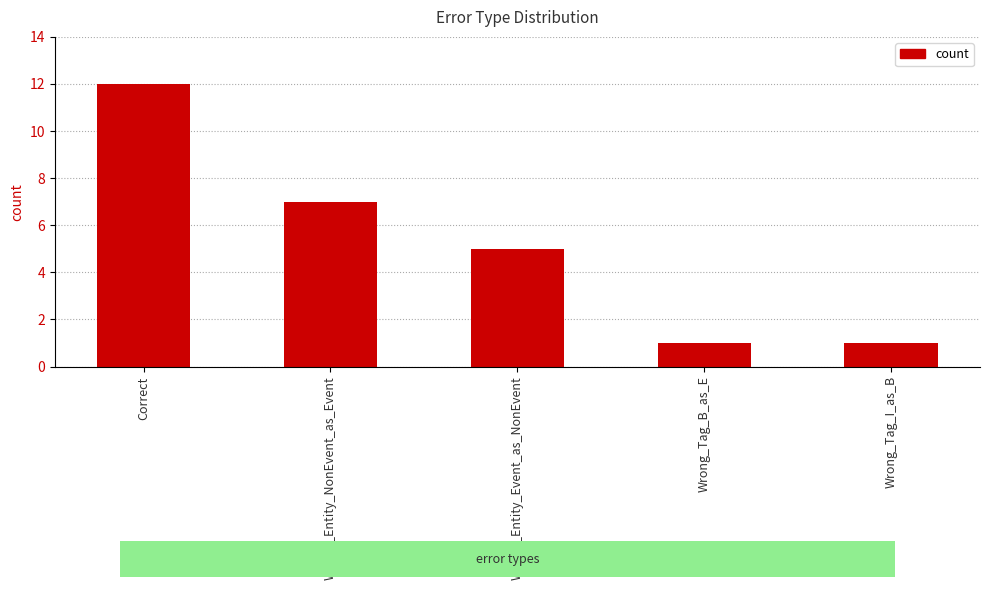

How many values are below 5?

2